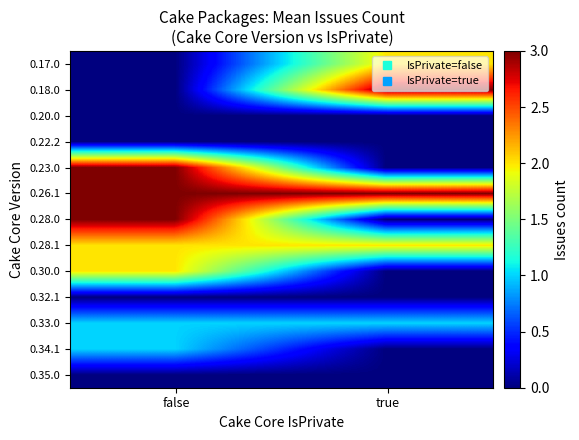

What is the total value across all series at true?

11